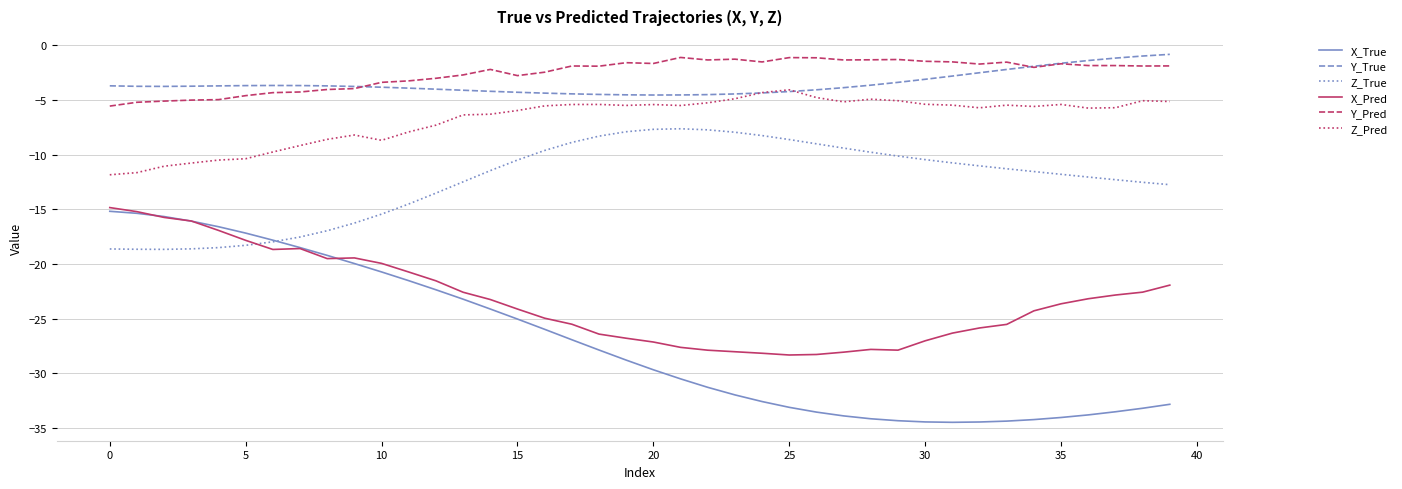

How many values in the X_Pred series are below -23?

23